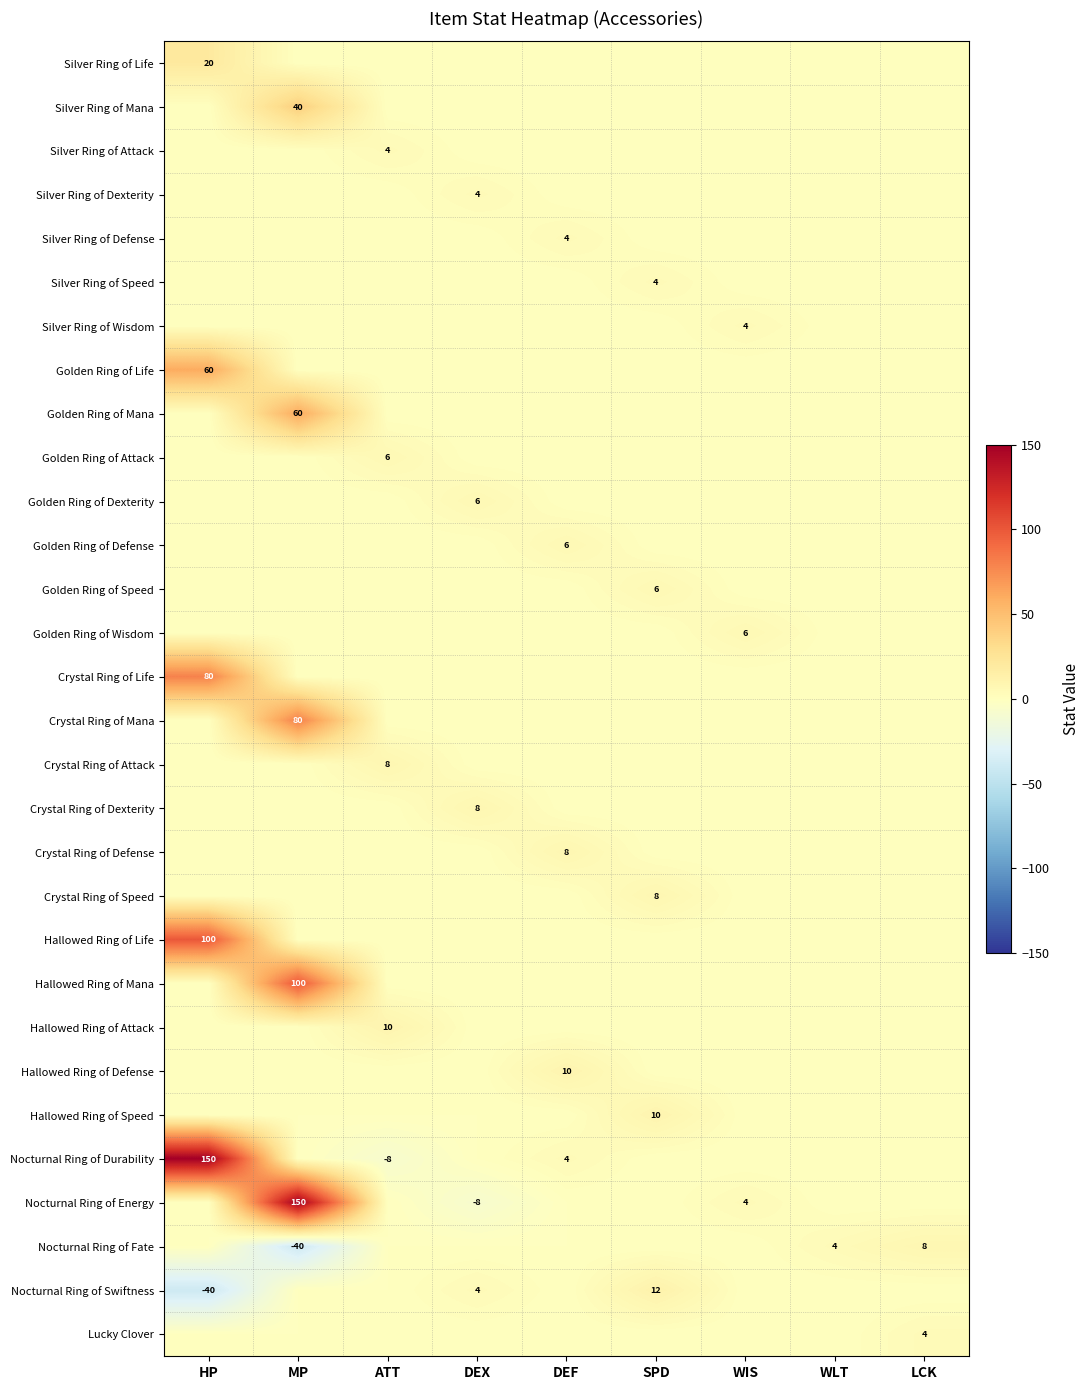

Is it true that Golden Ring of Life equals 60 at HP?

True